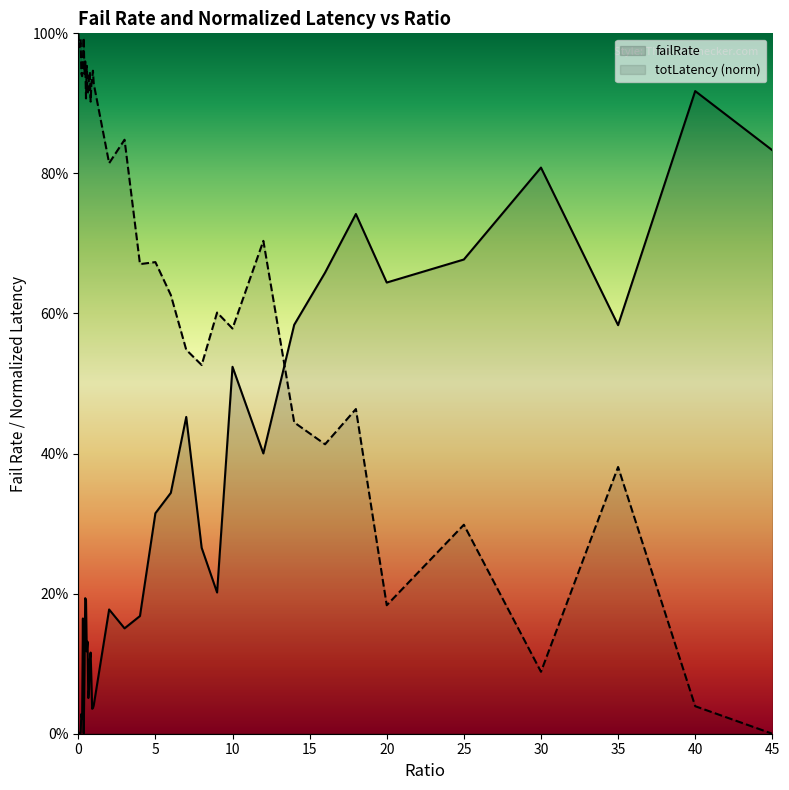

At how many categories does at least one series exceed 0?

40